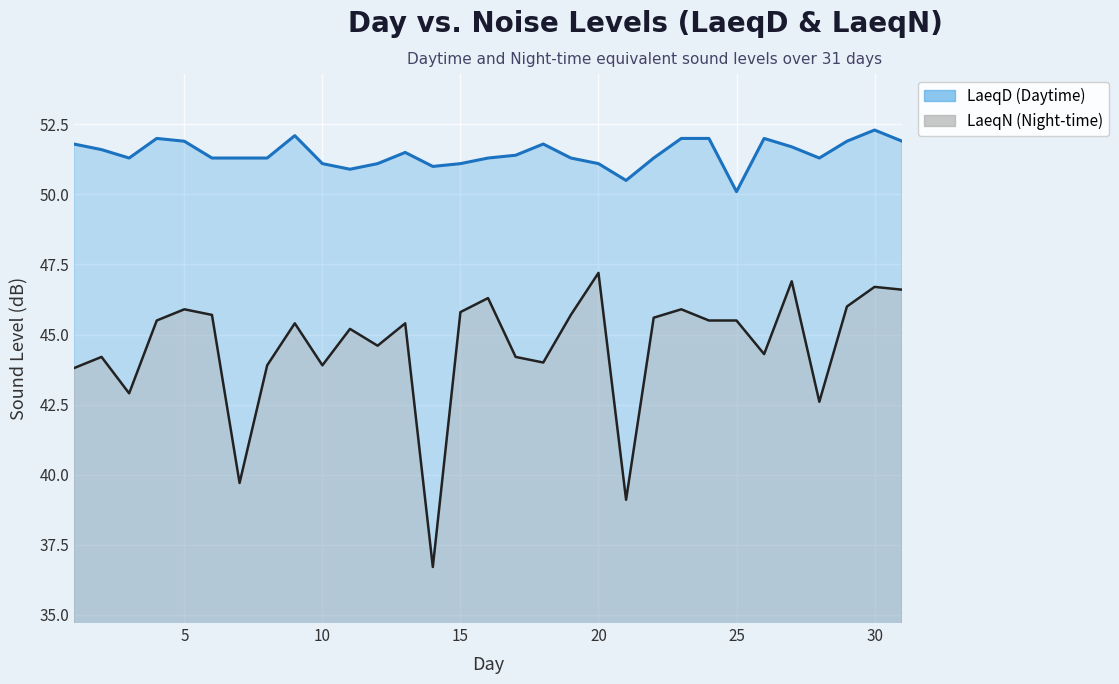

True or false: LaeqD line and LaeqN line intersect in this chart.

False